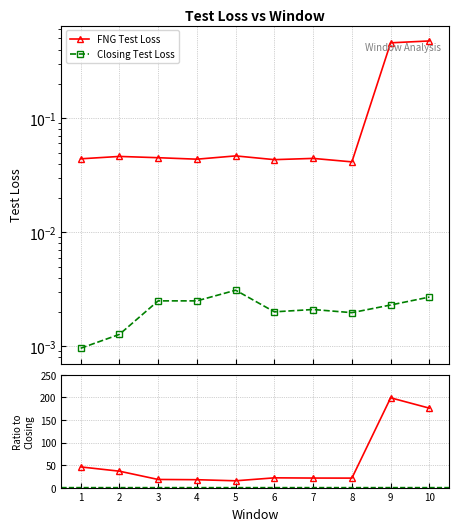

Does the chart have visible grid lines?

Yes